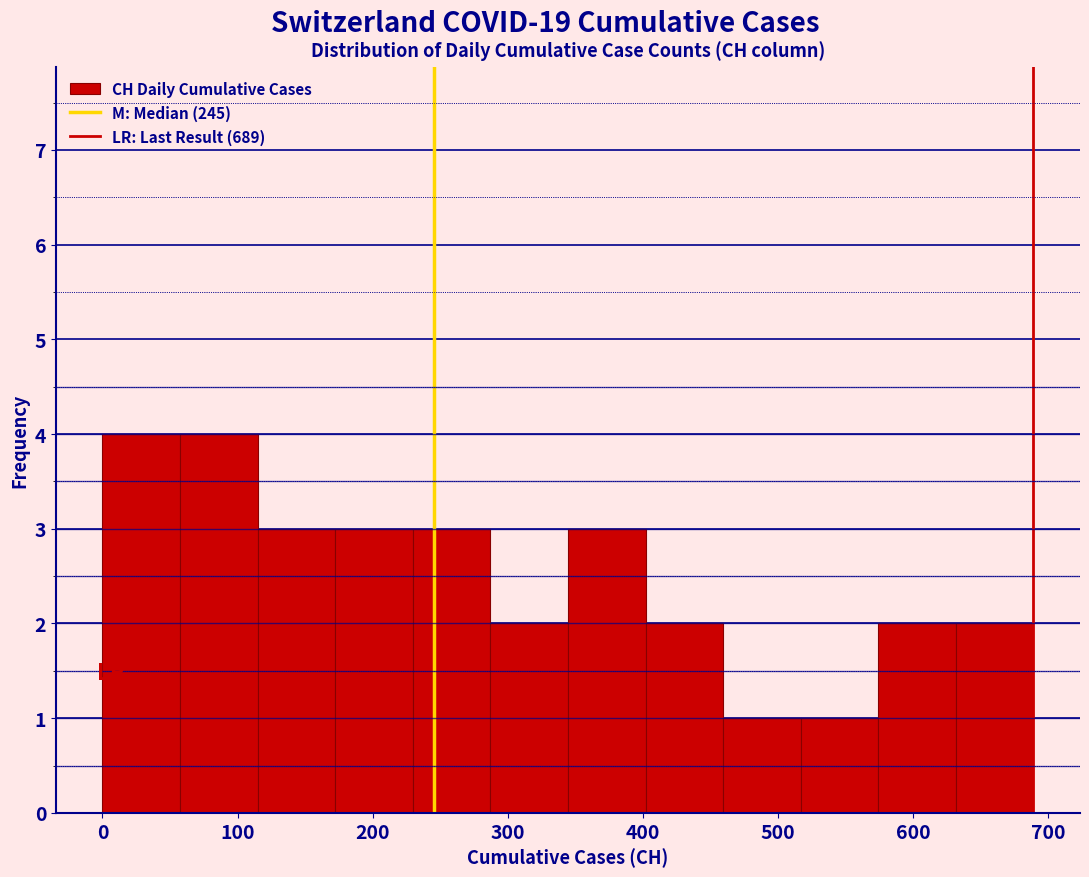

Reading left to right, transcribe this chart: for each bar, give the range it covers on the x-axis and its height. Neither the bar edges nor the heights are printed on the chart, so give them approximately, as read against the axes.

0 to 60: 4
60 to 110: 4
110 to 170: 3
170 to 230: 3
230 to 290: 3
290 to 340: 2
340 to 400: 3
400 to 460: 2
460 to 520: 1
520 to 570: 1
570 to 630: 2
630 to 690: 2